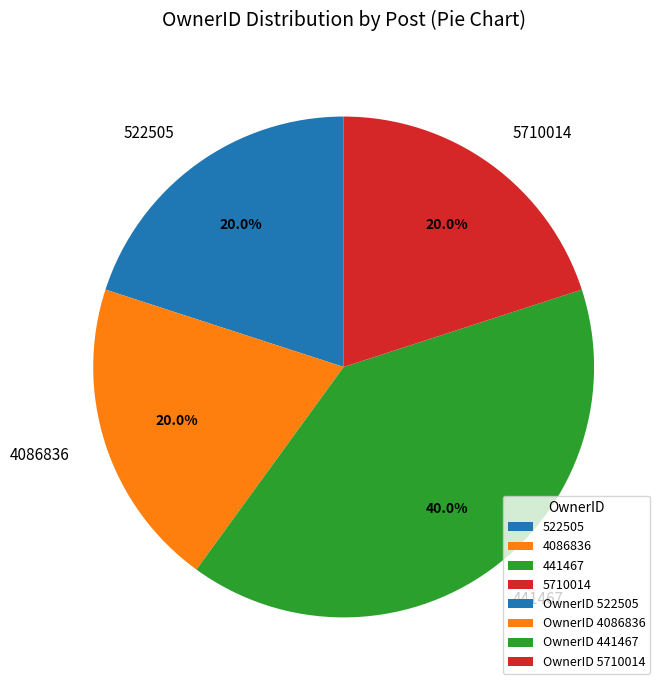

Does 5710014 account for over 50% of the chart?

No